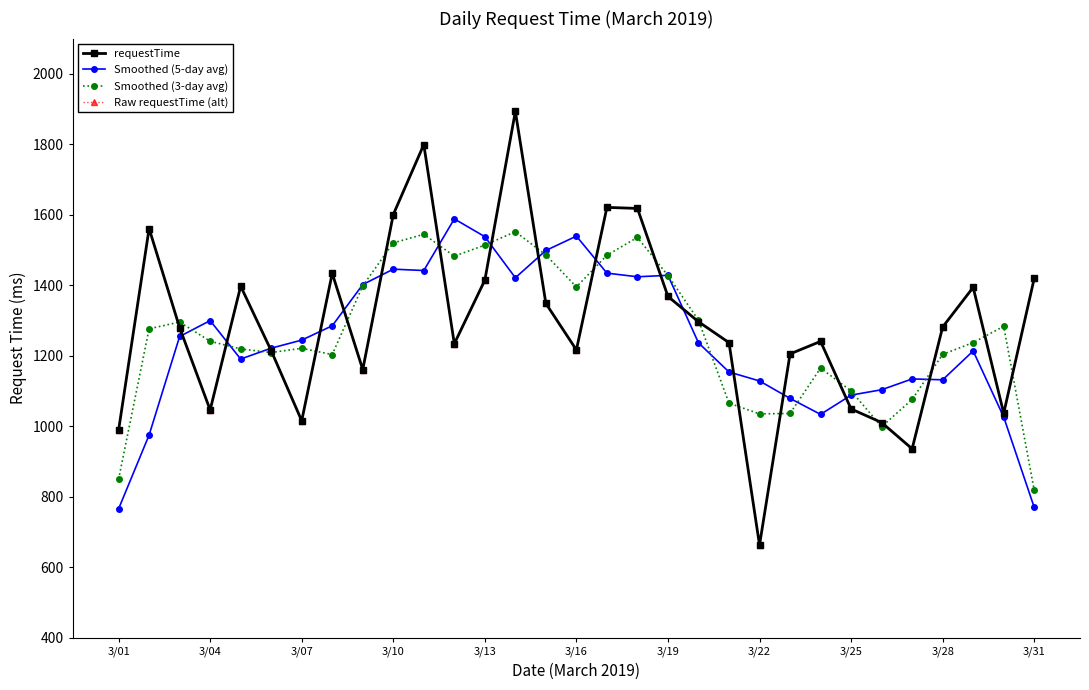

What is the label of the 1st point from the left?

3/01